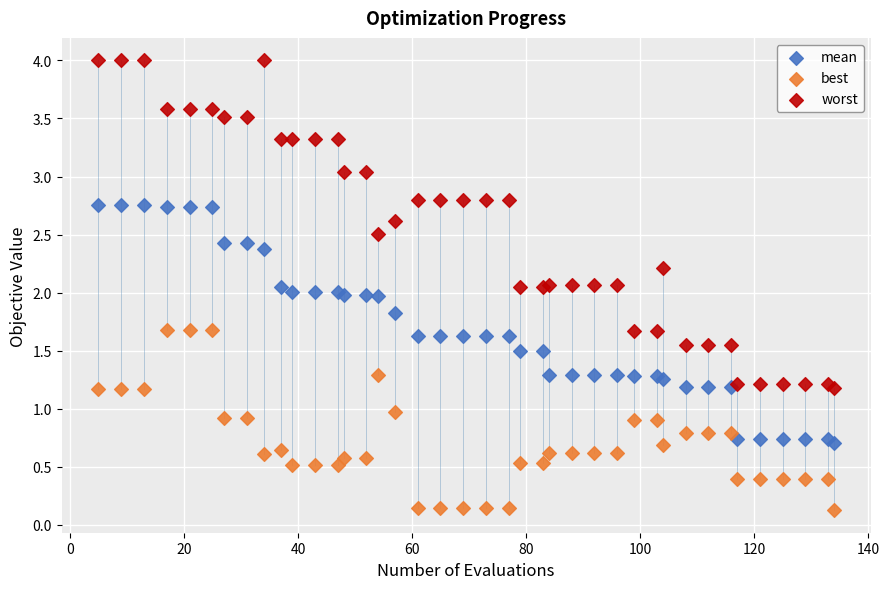

What is the X range (max minus min) for the scatter plot?

129.0